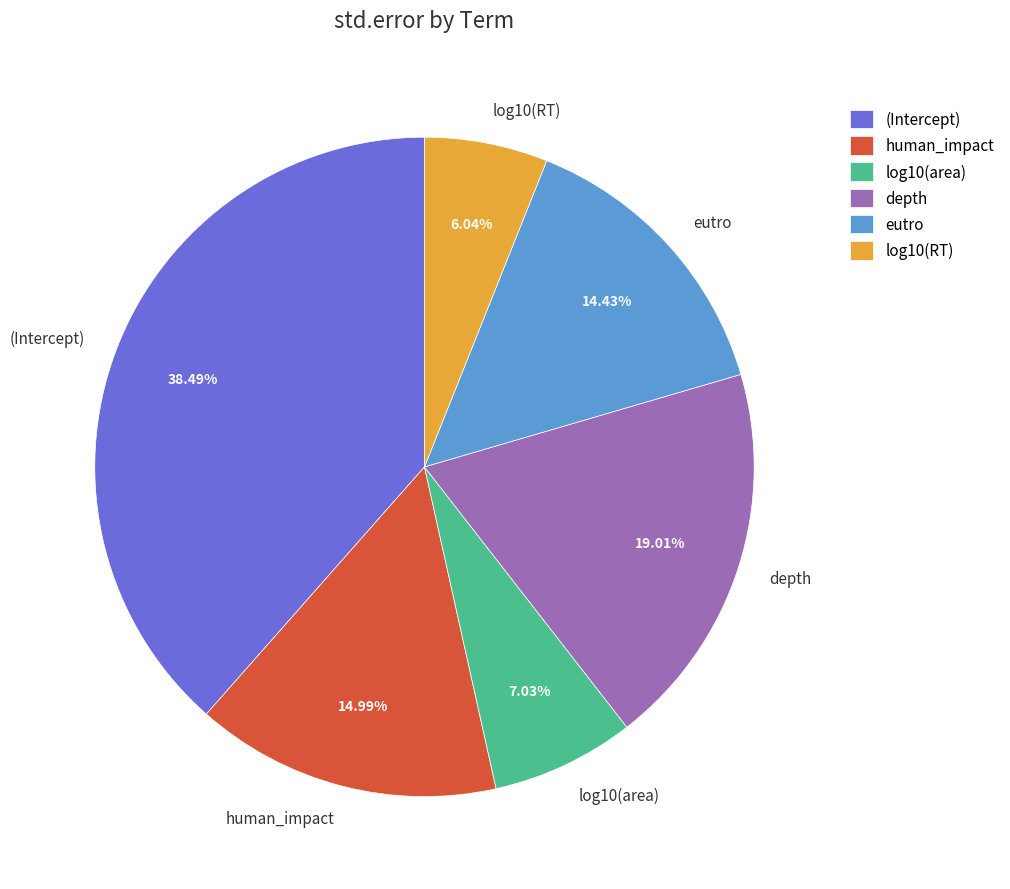

Between log10(area) and log10(RT), which is larger?

log10(area)